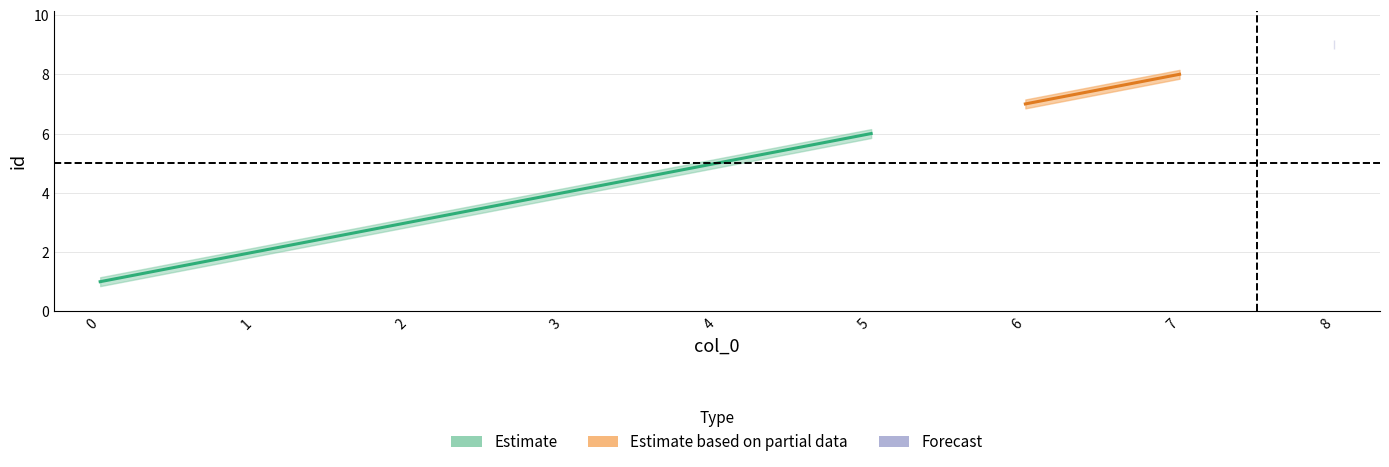

True or false: id_lower has a value of 0.5 at 0.

False